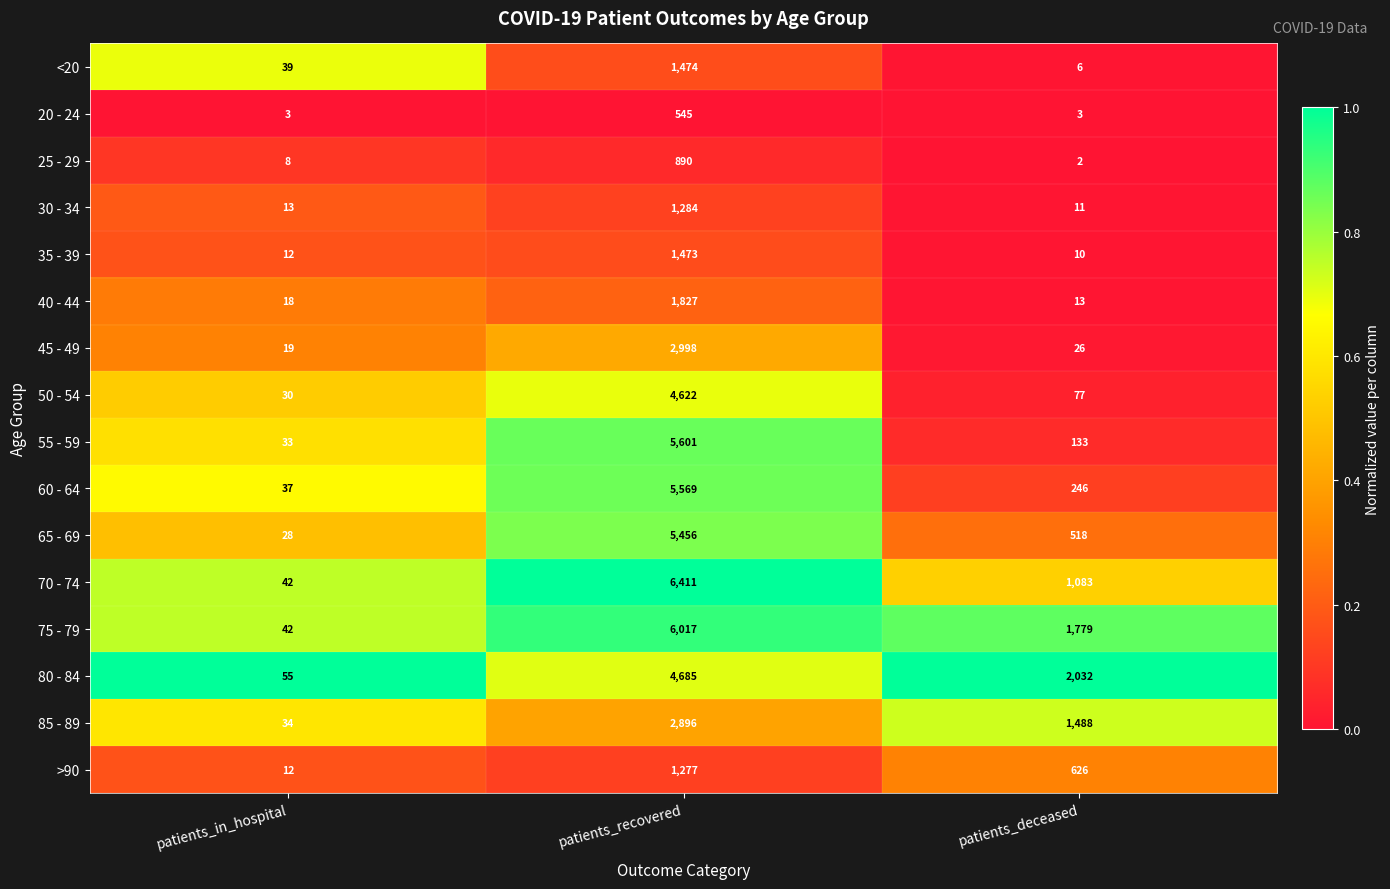

Count the number of categories in the chart.

3